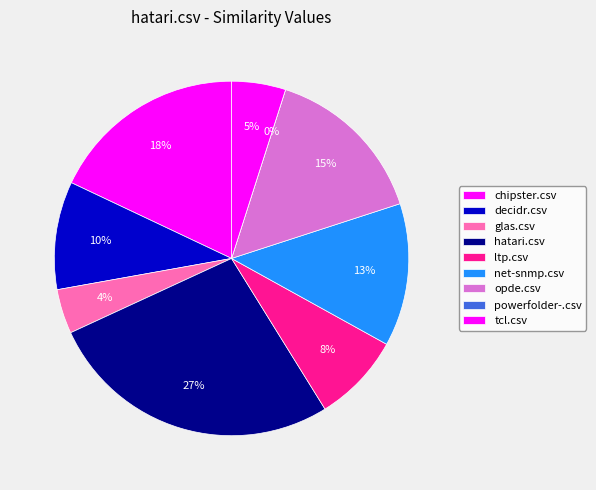

Which category has the smallest portion of the pie?

powerfolder-.csv